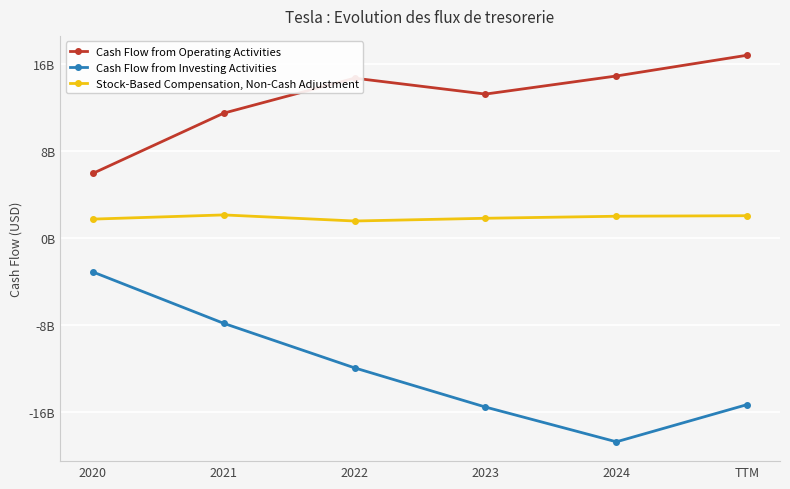

What position from the left is 2021?

2